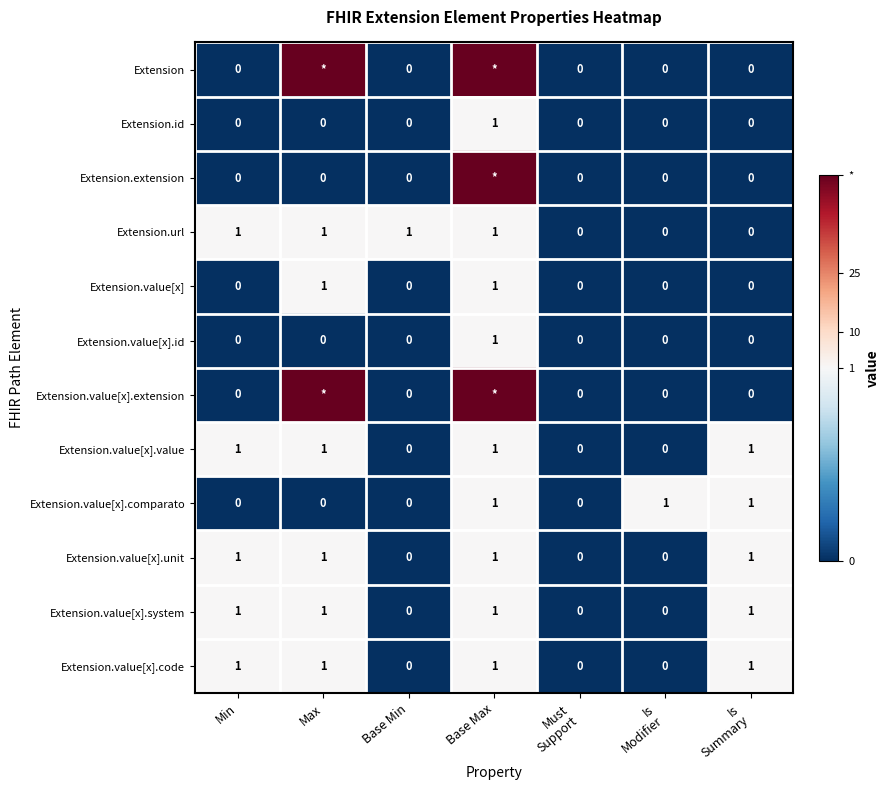

Between Base Max and Is
Summary, which is larger?

Base Max